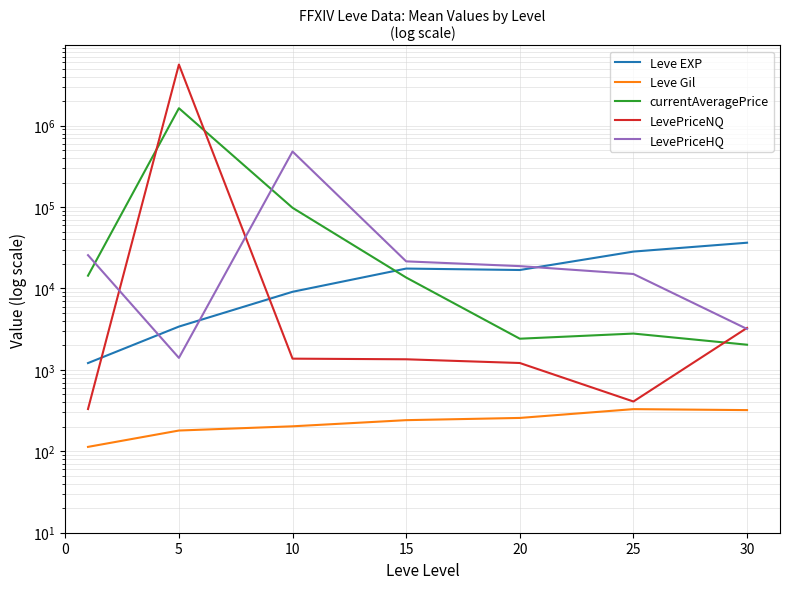

At 25, list the series in order from largest to smallest.

Leve EXP, LevePriceHQ, currentAveragePrice, LevePriceNQ, Leve Gil